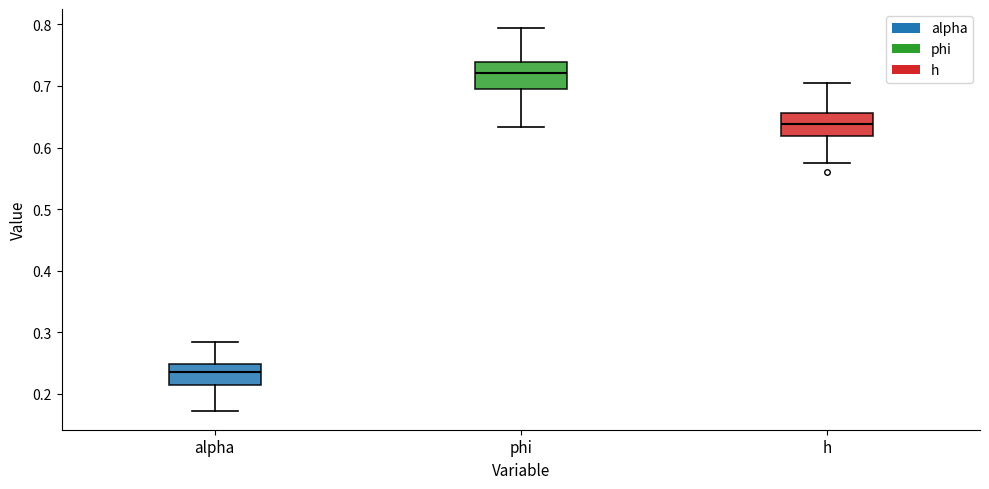

Where does the median line of the box for alpha sit on the y-axis? The values are not printed on the chart, so give them approximately, as read against the axis.

0.24